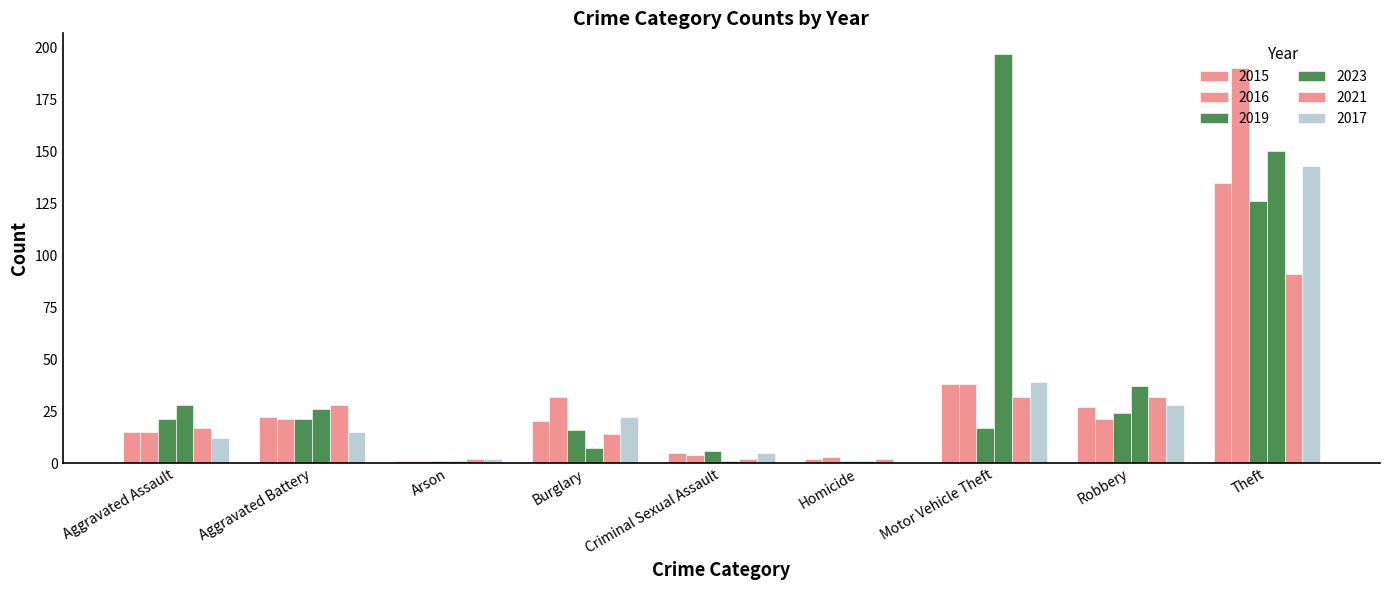

Reading left to right, extract all data points from this chart.

2015: 15	22	1	20	5	2	38	27	135
2016: 15	21	1	32	4	3	38	21	190
2019: 21	21	1	16	6	1	17	24	126
2023: 28	26	1	7	1	1	197	37	150
2021: 17	28	2	14	2	2	32	32	91
2017: 12	15	2	22	5	0	39	28	143